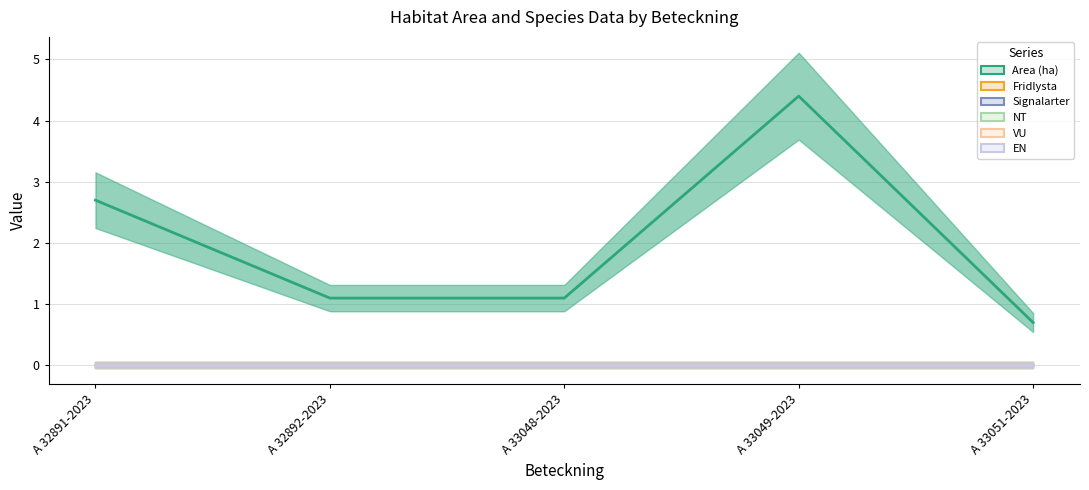

Is the value of Area (ha) at A 33049-2023 greater than the value of Signalarter at A 33051-2023?

Yes